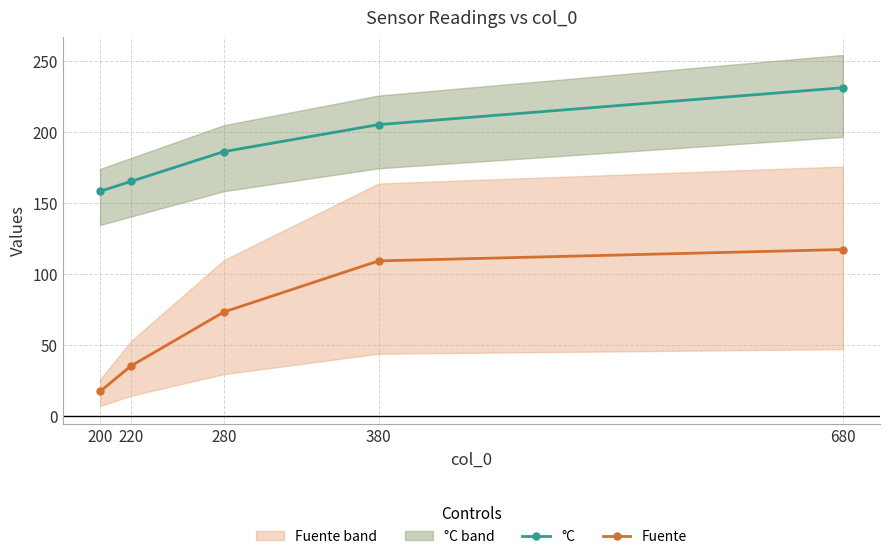

Which has a higher value, 280 or 380?

380